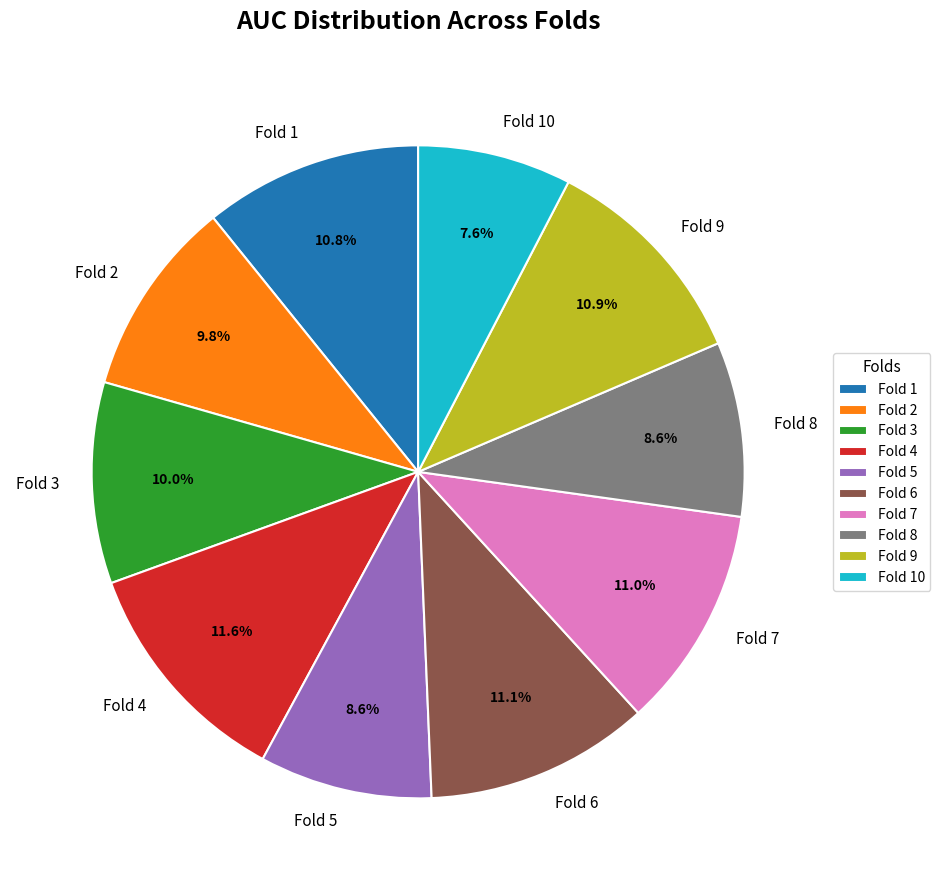

The Fold 7 slice represents 23% of the pie. True or false?

False